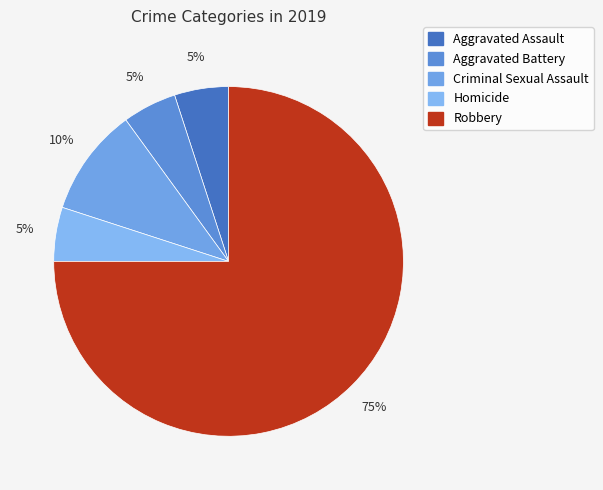

Which category accounts for the majority?

Robbery